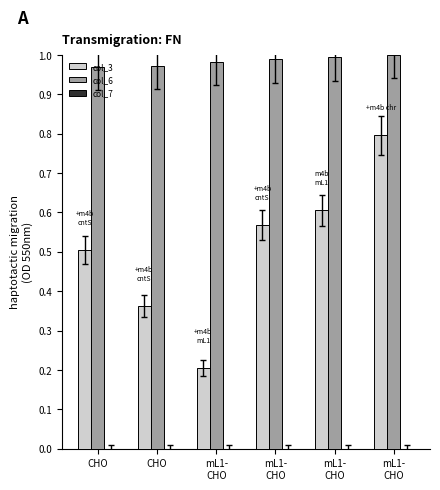

Reading right to left, transcribe all the data shown in this chart.

col_3: mL1-
CHO=0.8	mL1-
CHO=0.6	mL1-
CHO=0.6	mL1-
CHO=0.2	CHO=0.4	CHO=0.5
col_6: mL1-
CHO=1.0	mL1-
CHO=1.0	mL1-
CHO=1.0	mL1-
CHO=1.0	CHO=1.0	CHO=1.0
col_7: mL1-
CHO=0.0	mL1-
CHO=0.0	mL1-
CHO=0.0	mL1-
CHO=0.0	CHO=0.0	CHO=0.0